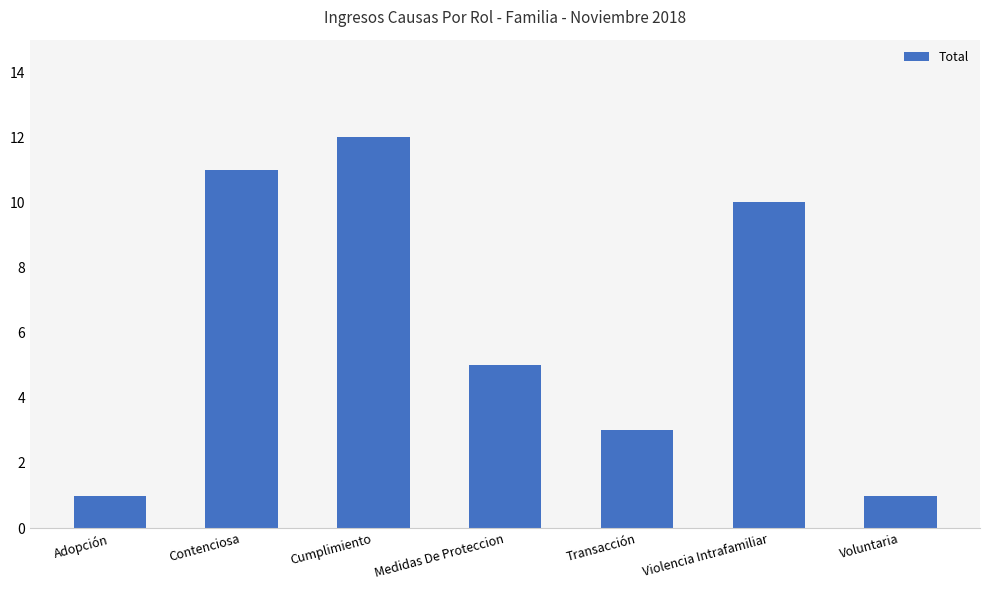

True or false: the data shows 2 at Transacción.

False